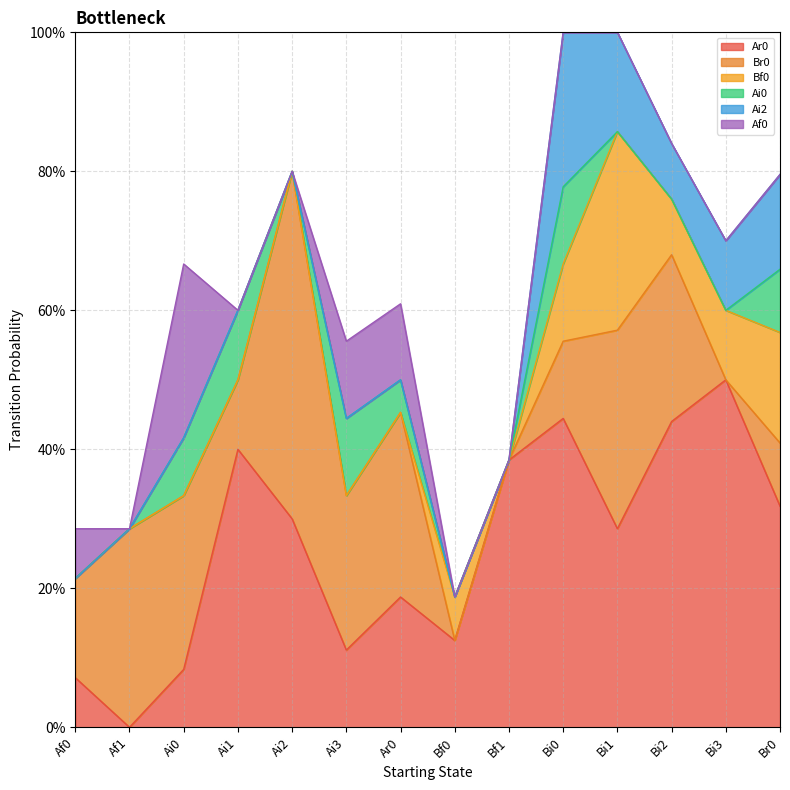

At how many categories does at least one series exceed 0?

14